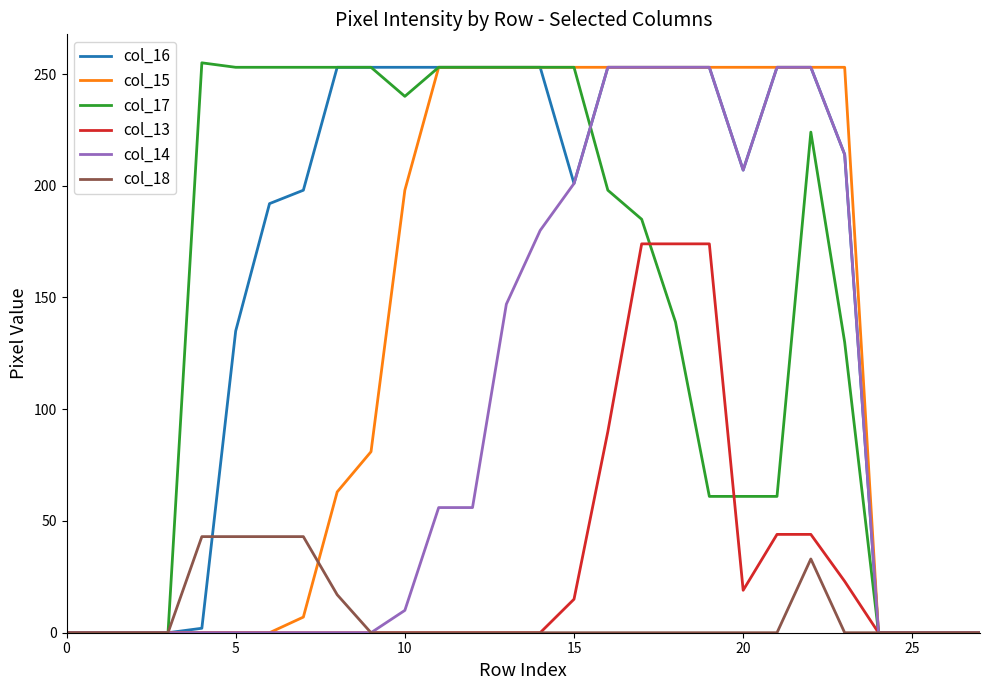

What is the average value of the col_15 series?

130